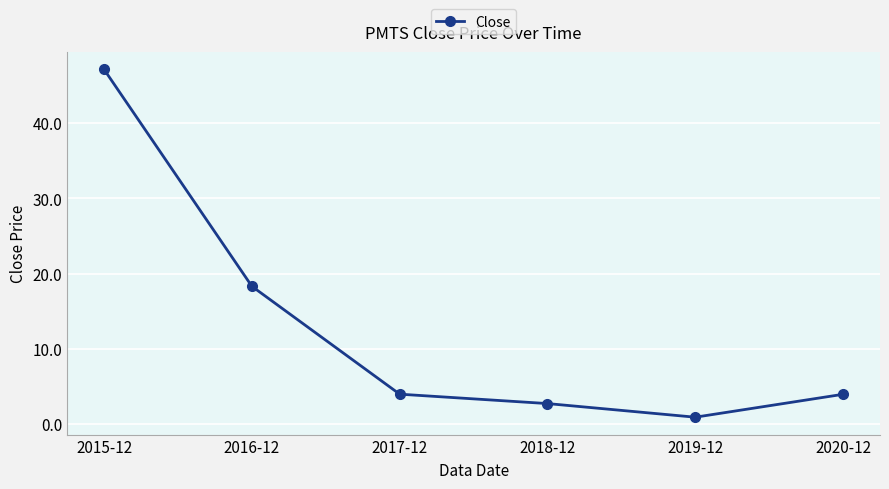

What position from the left is 2017-12?

3